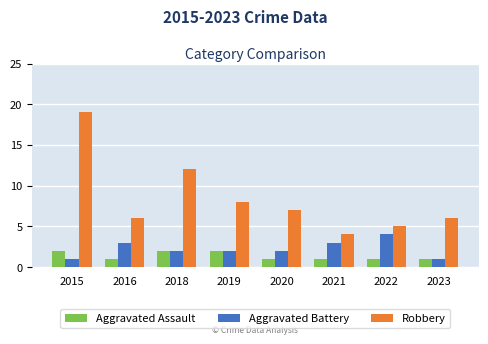

Which series has the largest total across all categories?

Robbery